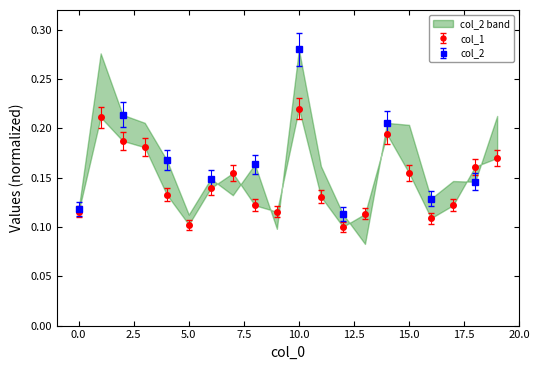

Reading right to left, list all the values displayed in this chart.

19=0.2	18=0.2	17=0.1	16=0.1	15=0.1	14=0.2	13=0.1	12=0.1	11=0.1	10=0.2	9=0.1	8=0.1	7=0.1	6=0.1	5=0.1	4=0.1	3=0.2	2=0.2	1=0.2	0=0.1